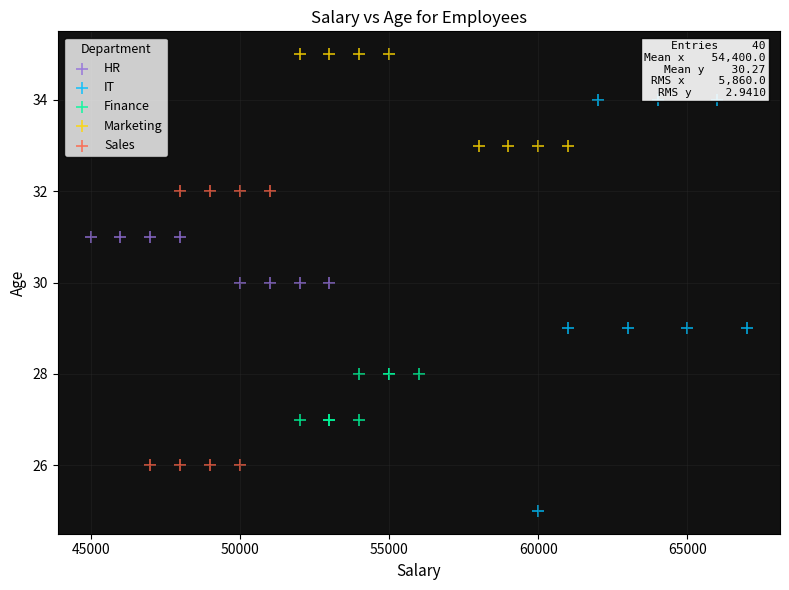

What are all the series names shown in the legend?

HR, IT, Finance, Marketing, Sales